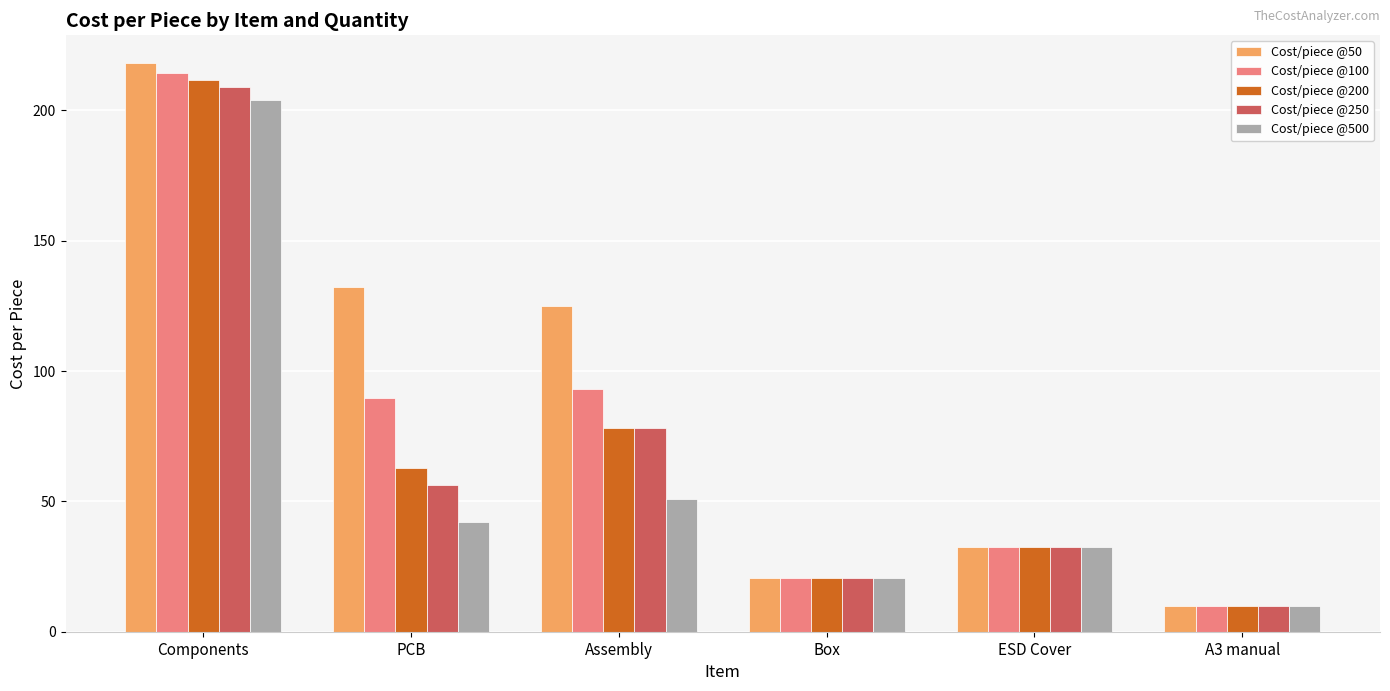

At how many categories does at least one series exceed 181?

1